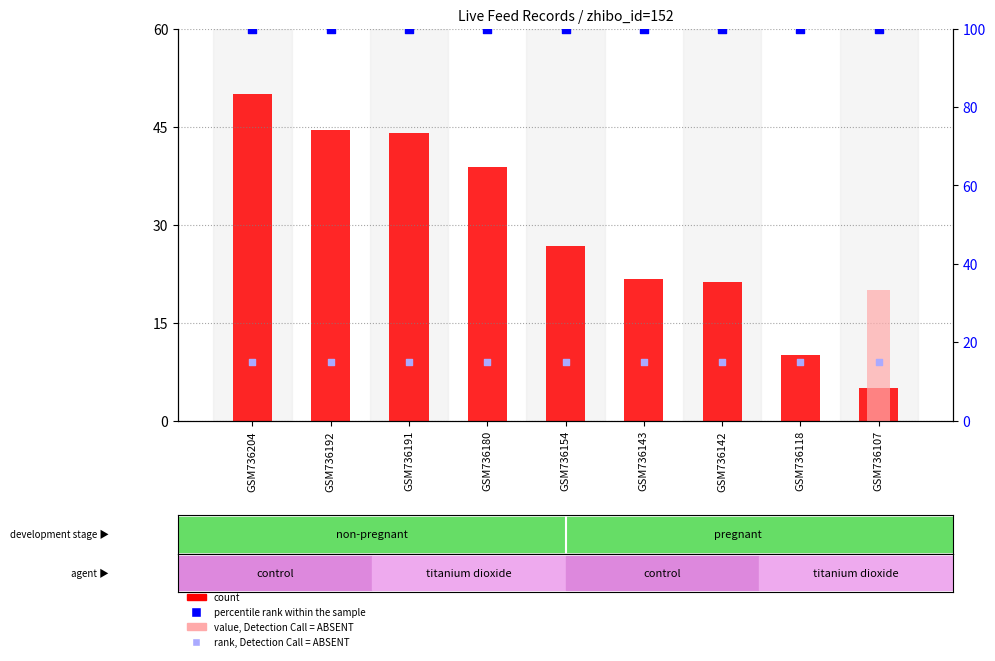

What are all the series names shown in the legend?

count, value, Detection Call = ABSENT, percentile rank within the sample, rank, Detection Call = ABSENT